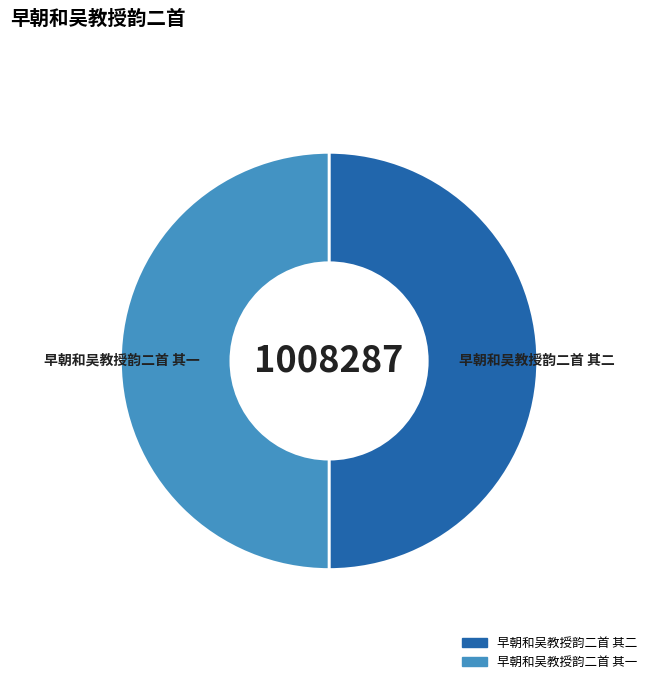

What is the ratio of the value at 早朝和吴教授韵二首 其二 to the value at 早朝和吴教授韵二首 其一?

1.0